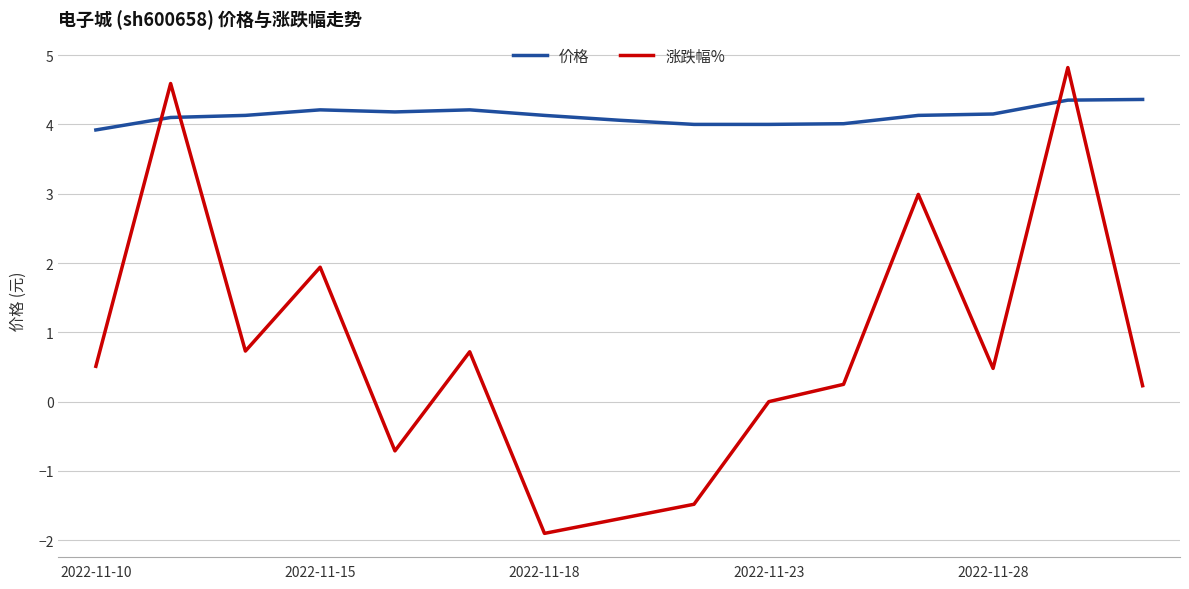

What is the maximum value for 涨跌幅%?

4.8